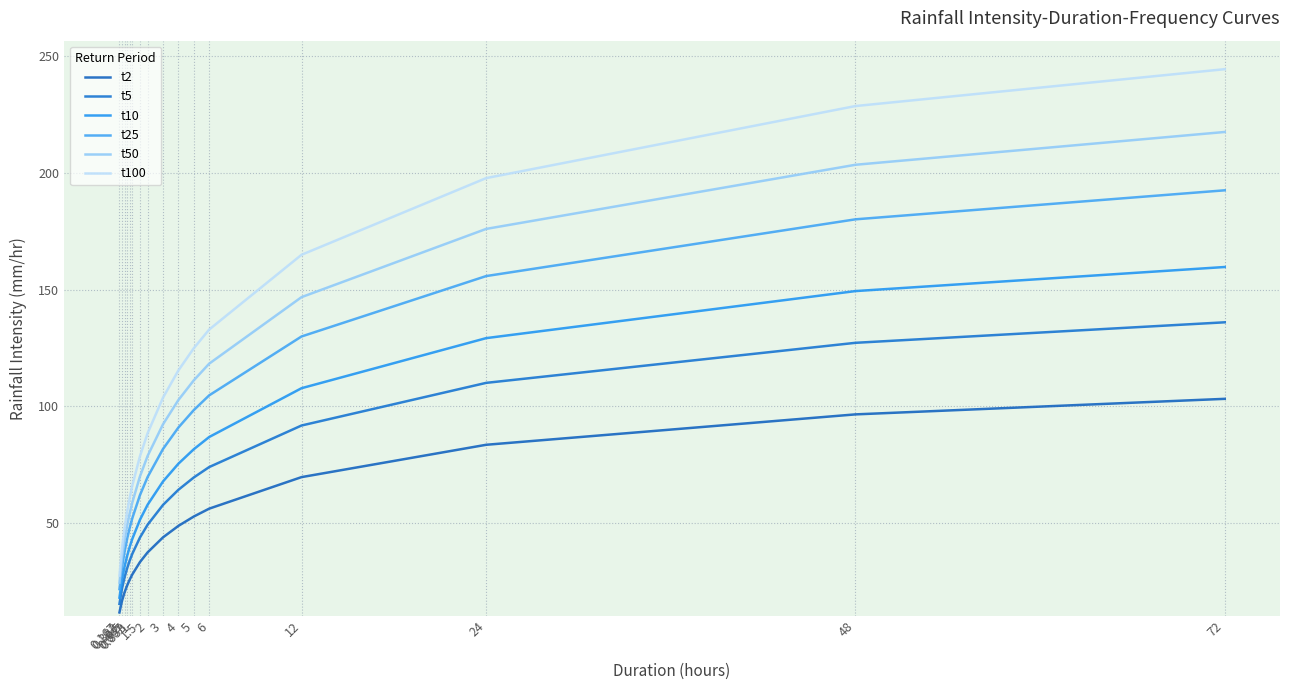

List the labels in order of t2 value, smallest first.

0.167, 0.333, 0.5, 0.667, 0.833, 1, 1.5, 2, 3, 4, 5, 6, 12, 24, 48, 72